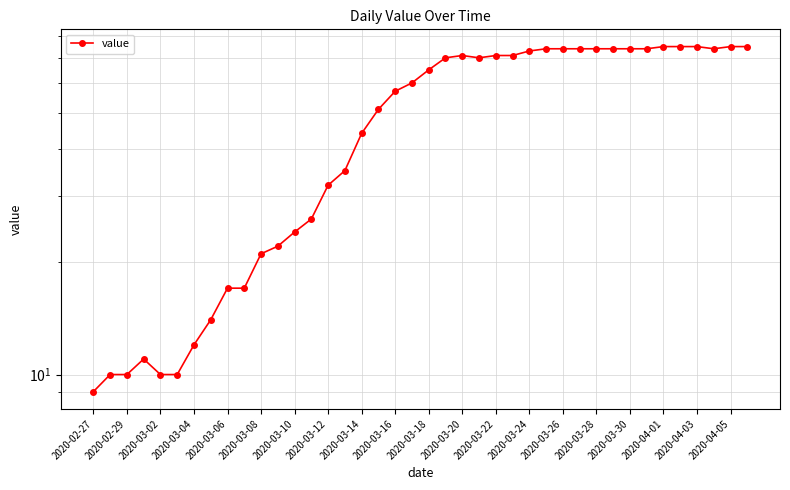

How many interior local valleys (lower than both neighbors) does the data have?

2